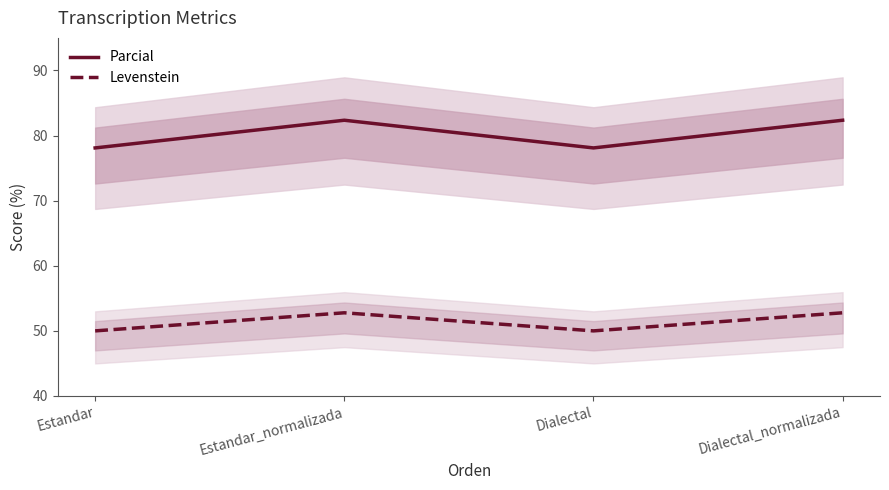

Which label corresponds to the largest value in the chart?

Estandar_normalizada